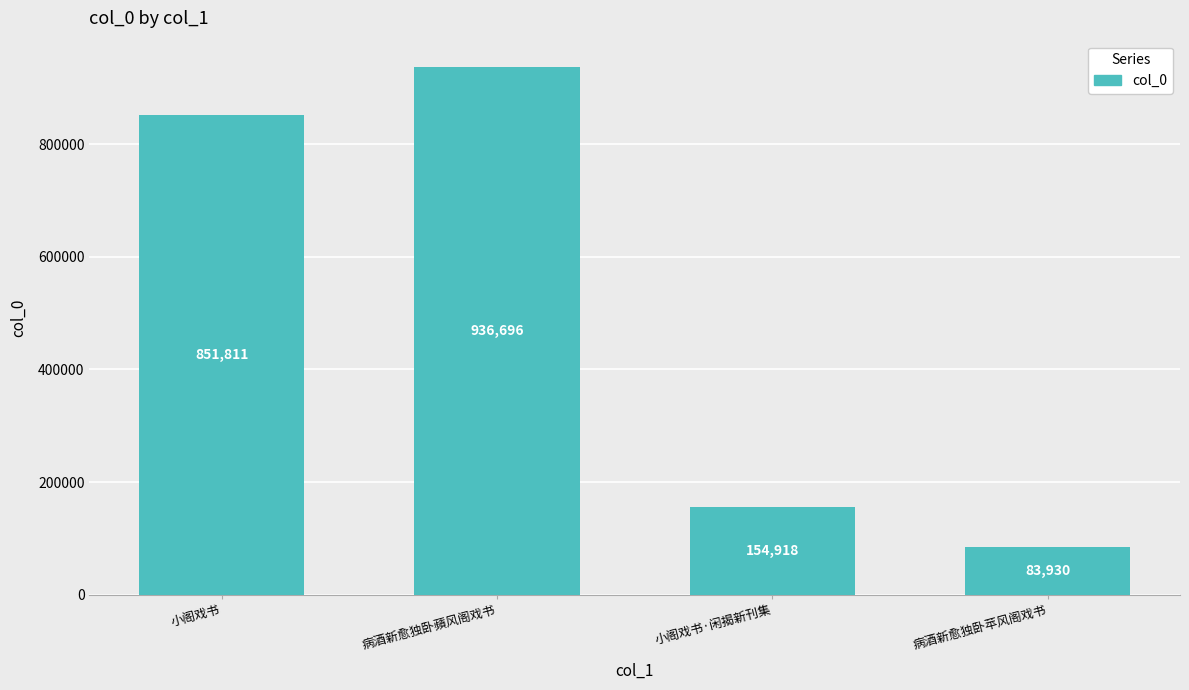

Reading right to left, what are all the values shown in this chart?

83930	154918	936696	851811